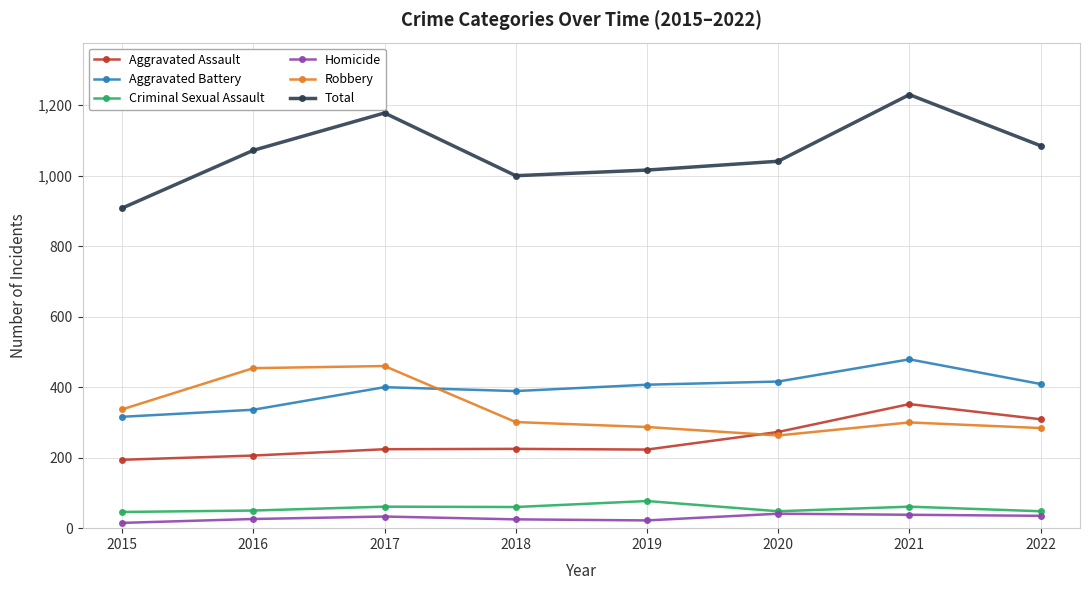

What are all the series names shown in the legend?

Aggravated Assault, Aggravated Battery, Criminal Sexual Assault, Homicide, Robbery, Total